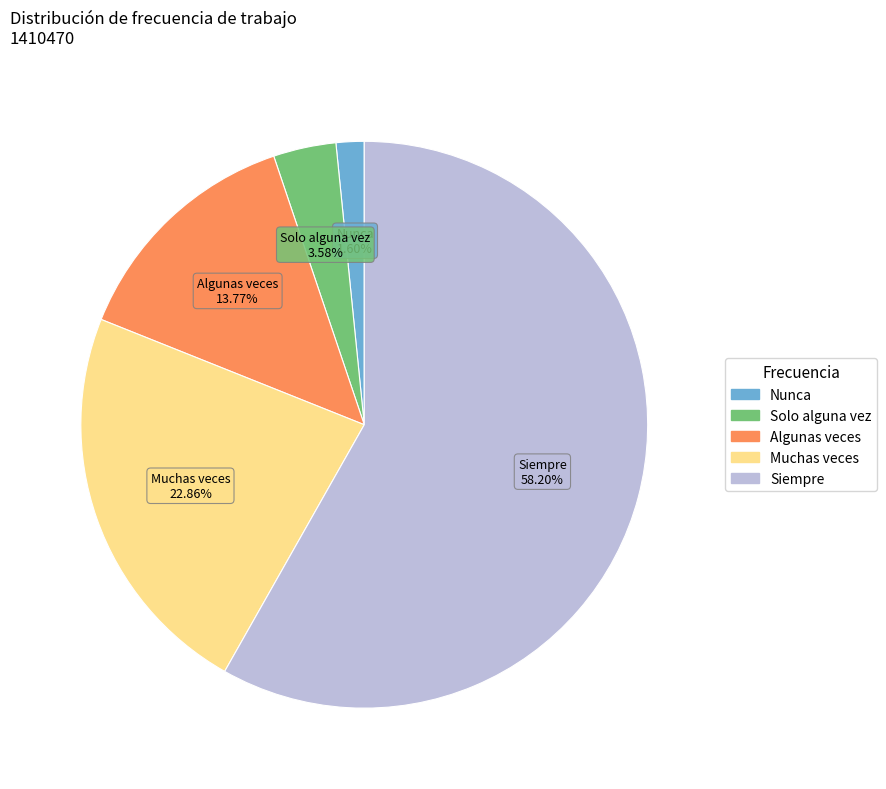

How many slices are in this pie chart?

5